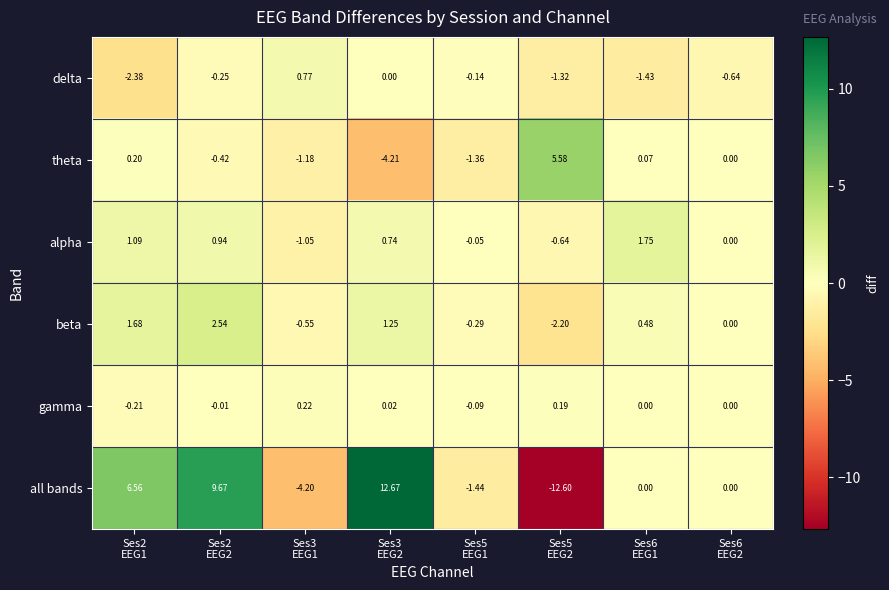

How many distinct data groups are displayed?

6